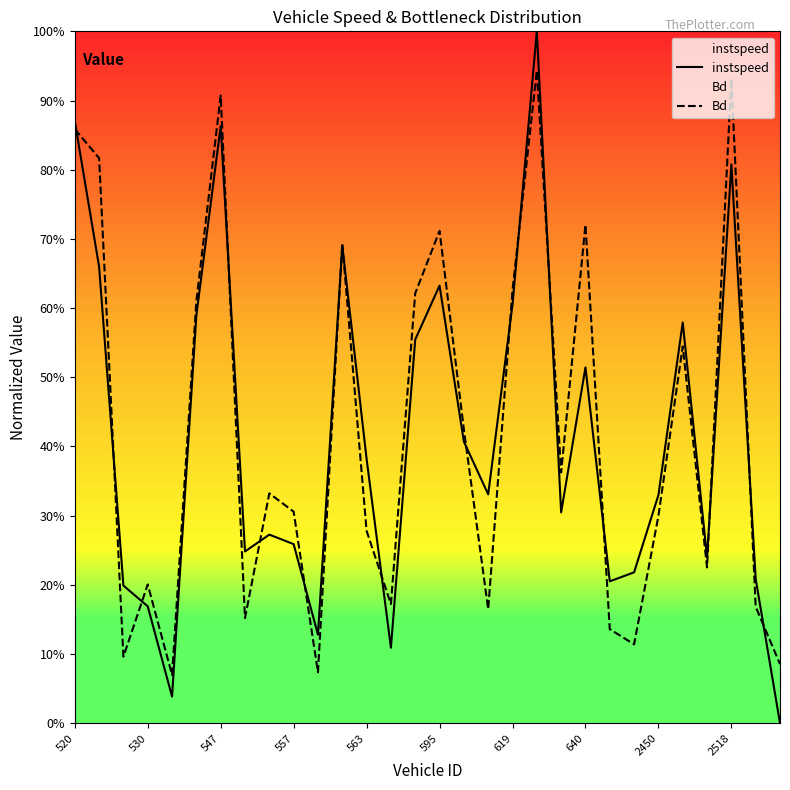

Rank the series by their maximum value, from lowest to highest.

Bd, instspeed